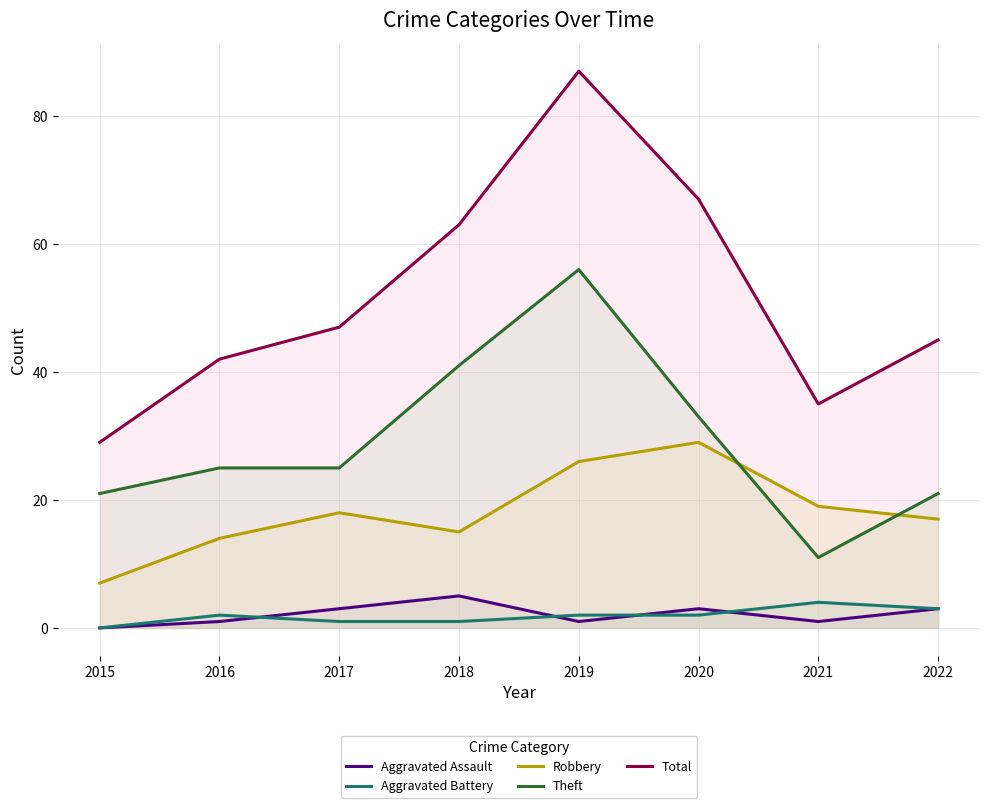

What is the difference between the Theft values at 2020 and 2015?

12